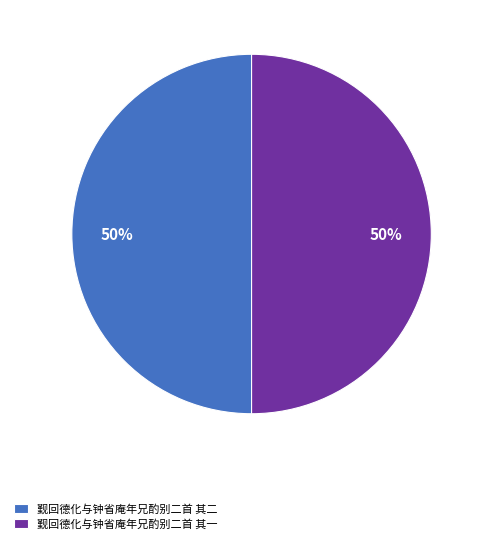

How many slices are in this pie chart?

2